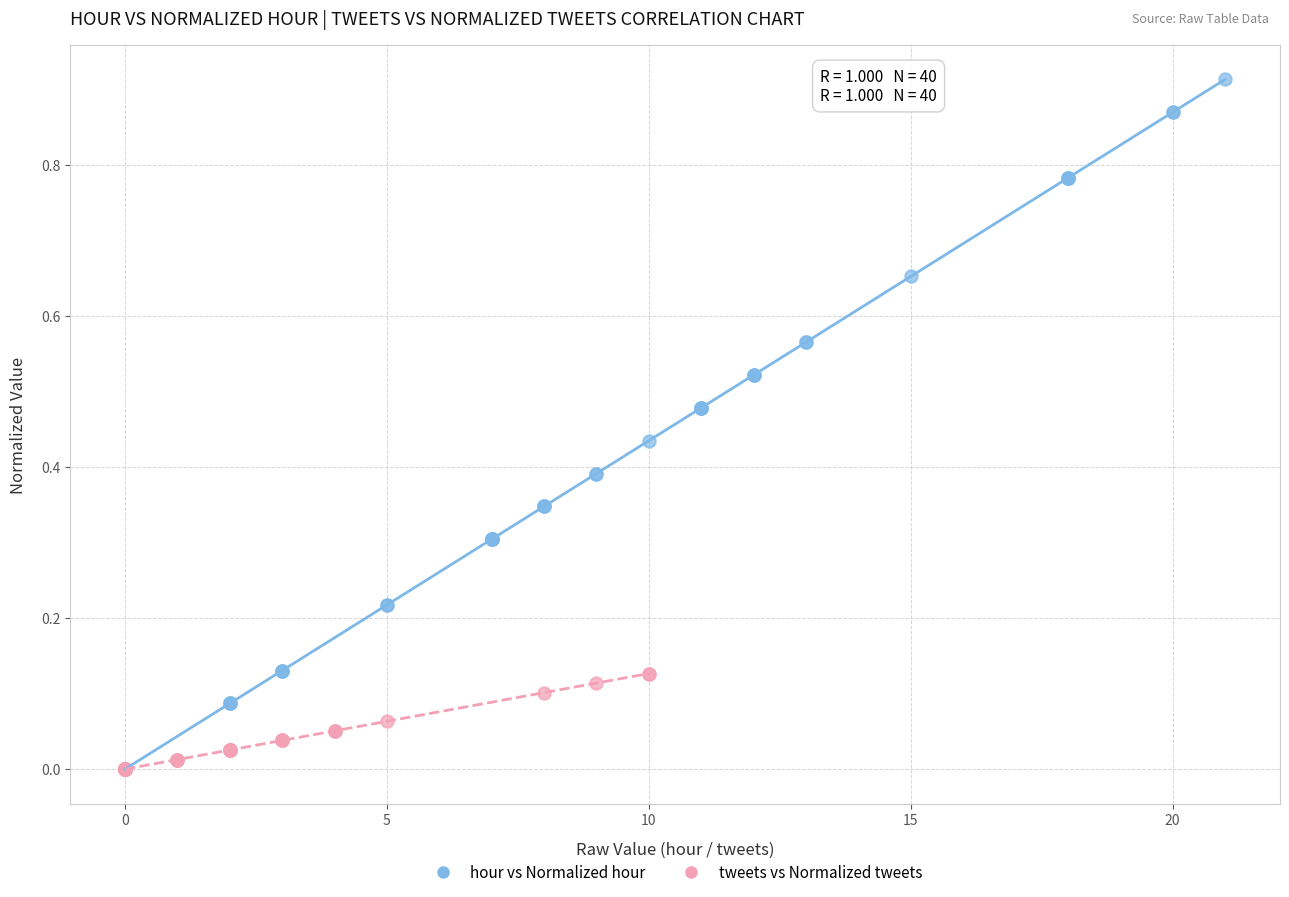

Which series contains the highest Y value?

hour vs Normalized hour